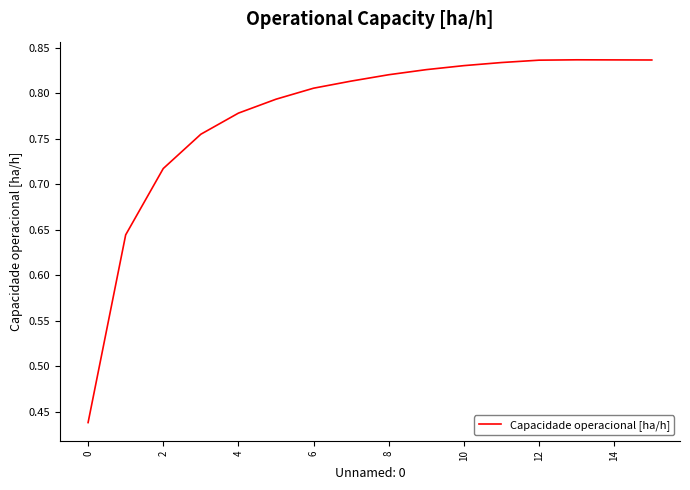

What is the label of the 16th point from the left?

15